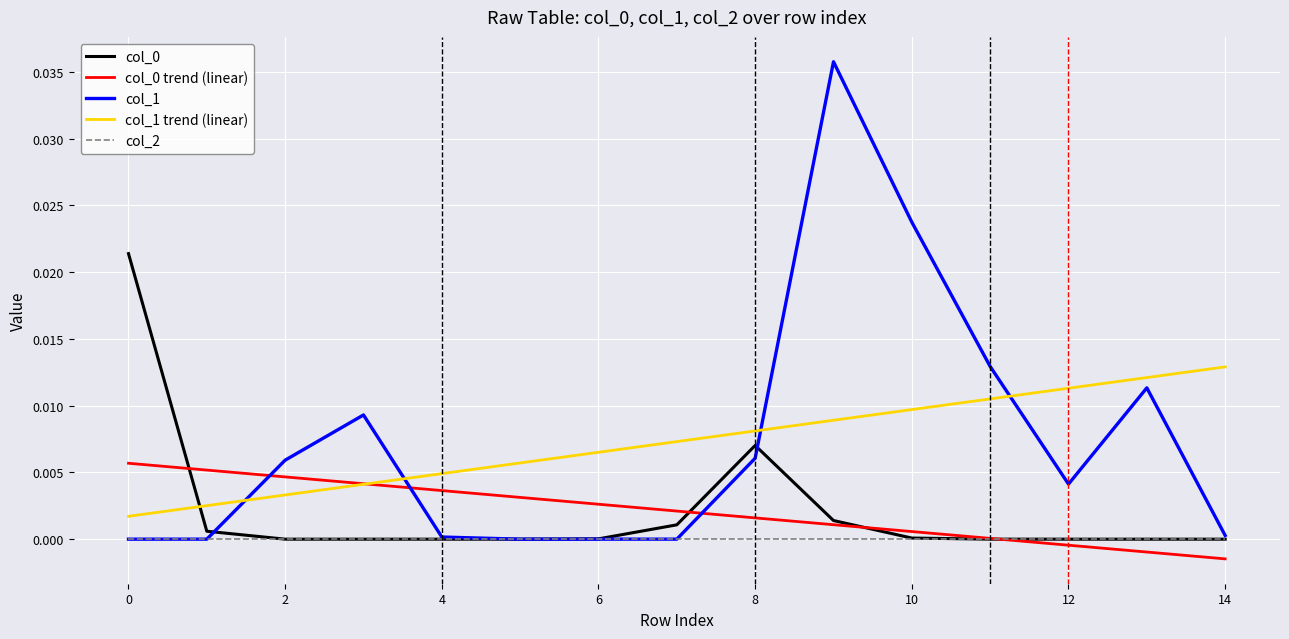

Which series has the widest spread of values?

col_1